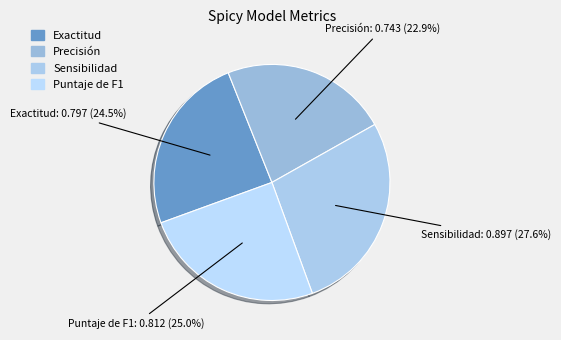

Which slice is the largest?

Sensibilidad